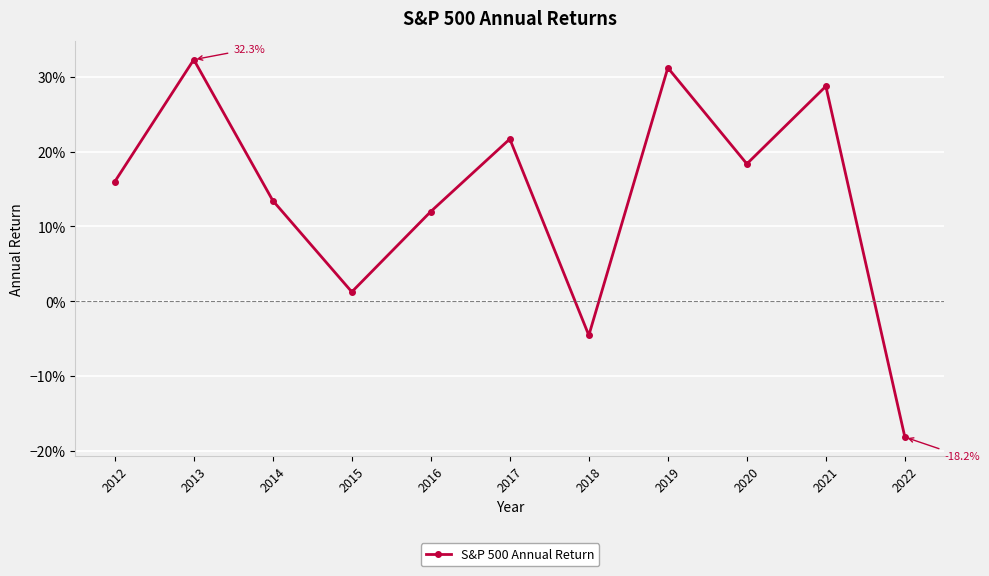

What is the value of the 3rd point from the left?

0.1